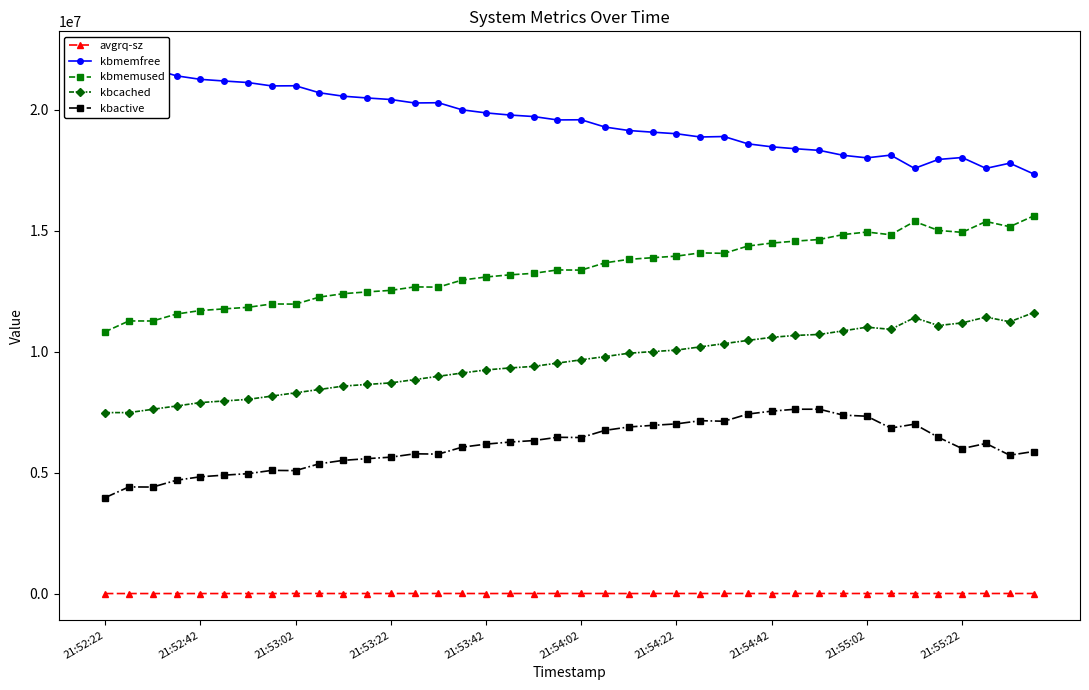

Is it true that kbcached equals 10918452.0 at 33?

True